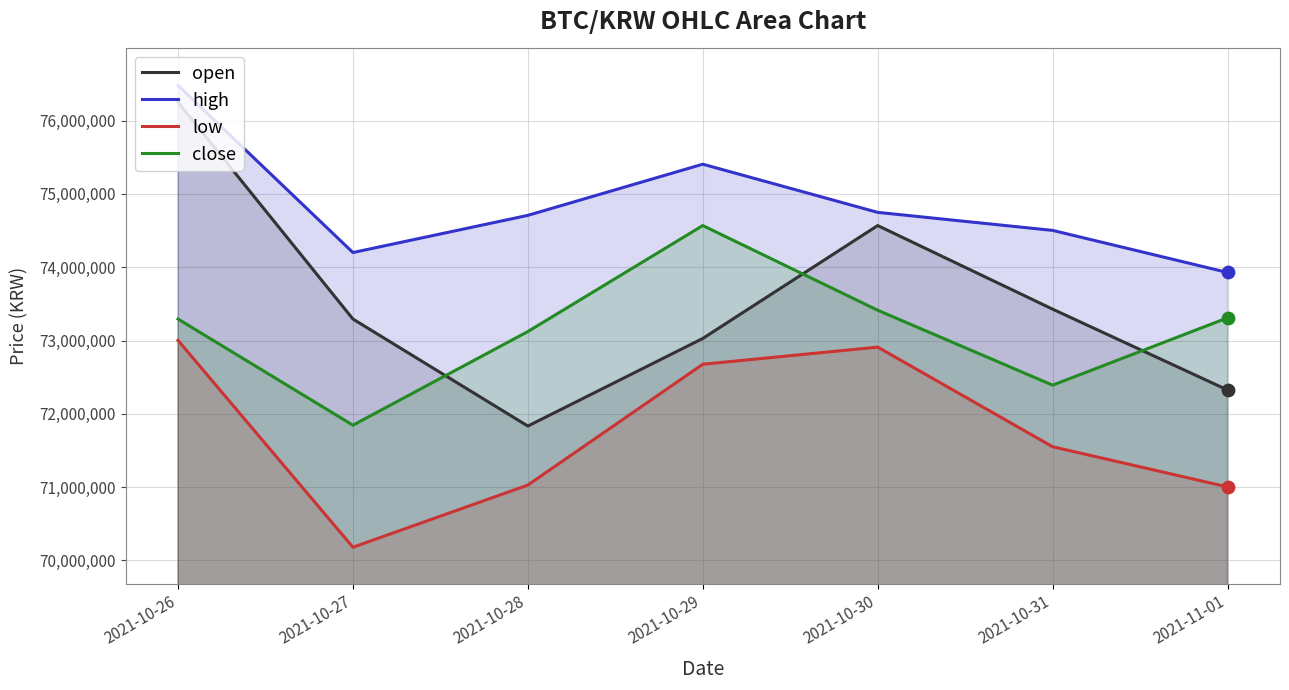

Which series has the widest spread of Y values?

open